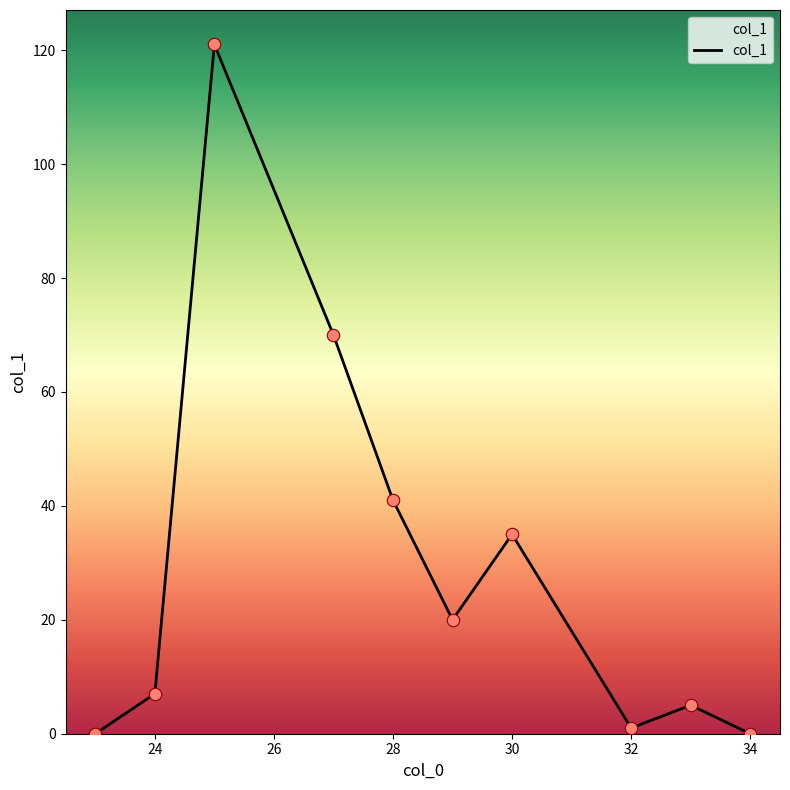

What is the difference between the maximum and minimum values?

121